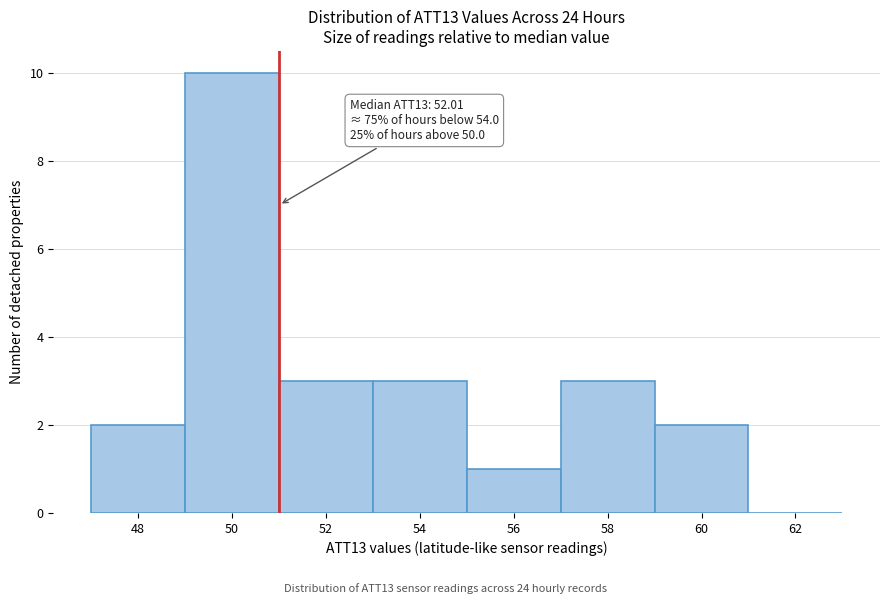

Reading left to right, list all the values displayed in this chart.

48=2	50=10	52=3	54=3	56=1	58=3	60=2	62=0